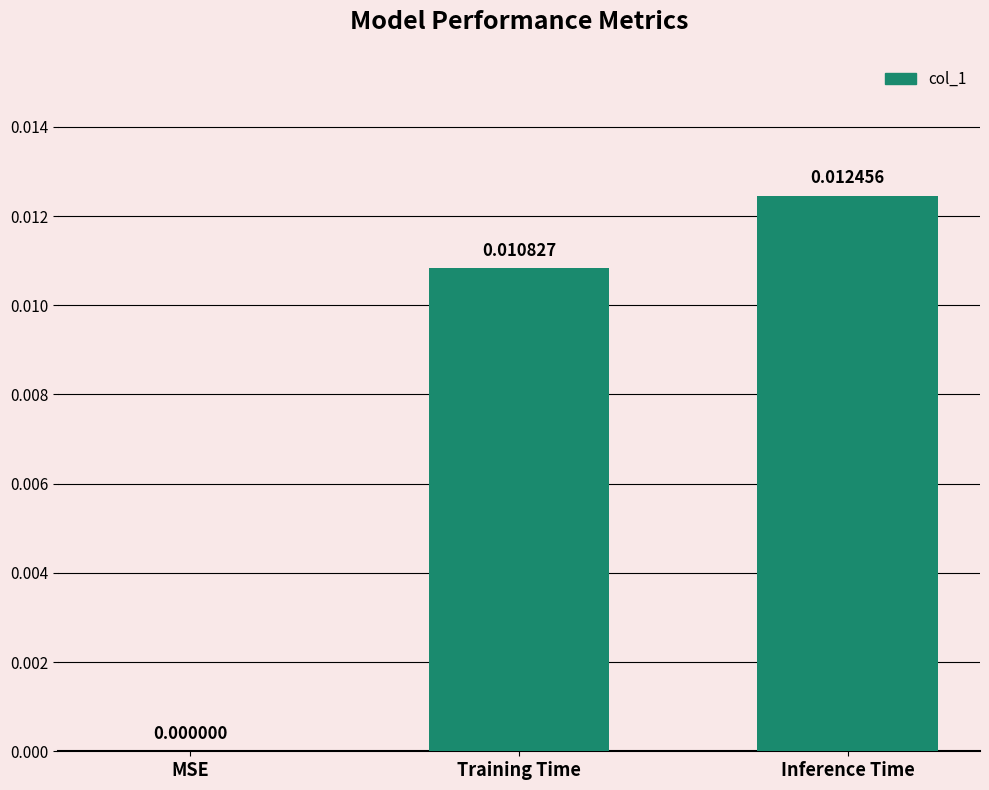

How many values exceed 0?

2